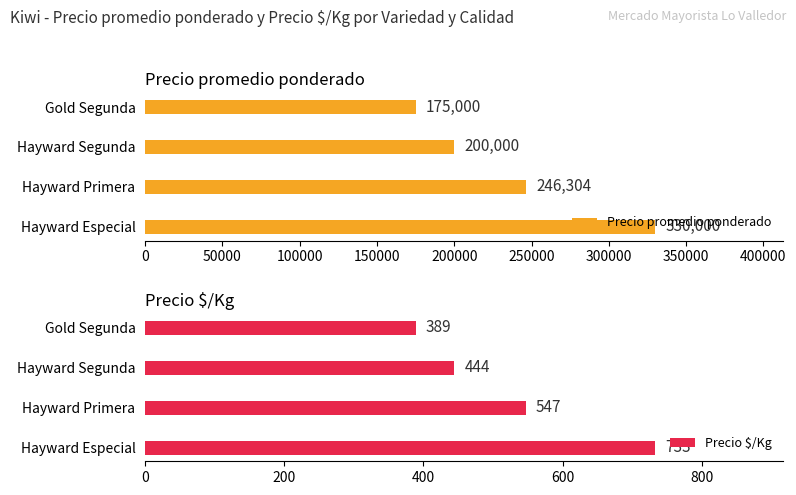

True or false: Precio promedio ponderado has a value of 200000 at Hayward Segunda.

True